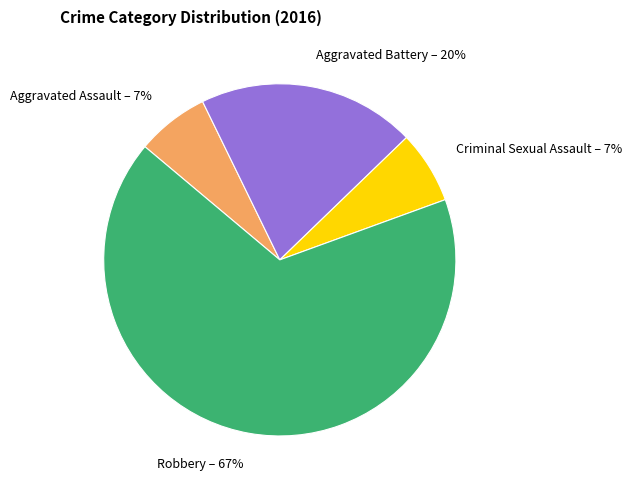

Approximately how many times larger is the value at Criminal Sexual Assault – 7% compared to Aggravated Assault – 7%?

1.0